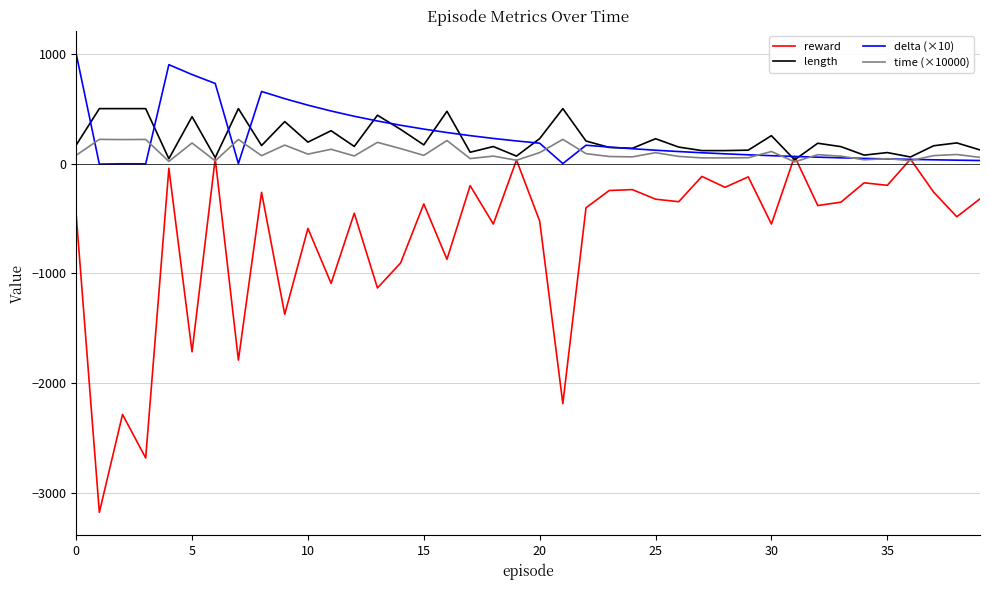

What is the minimum value shown in the chart?

-3174.0